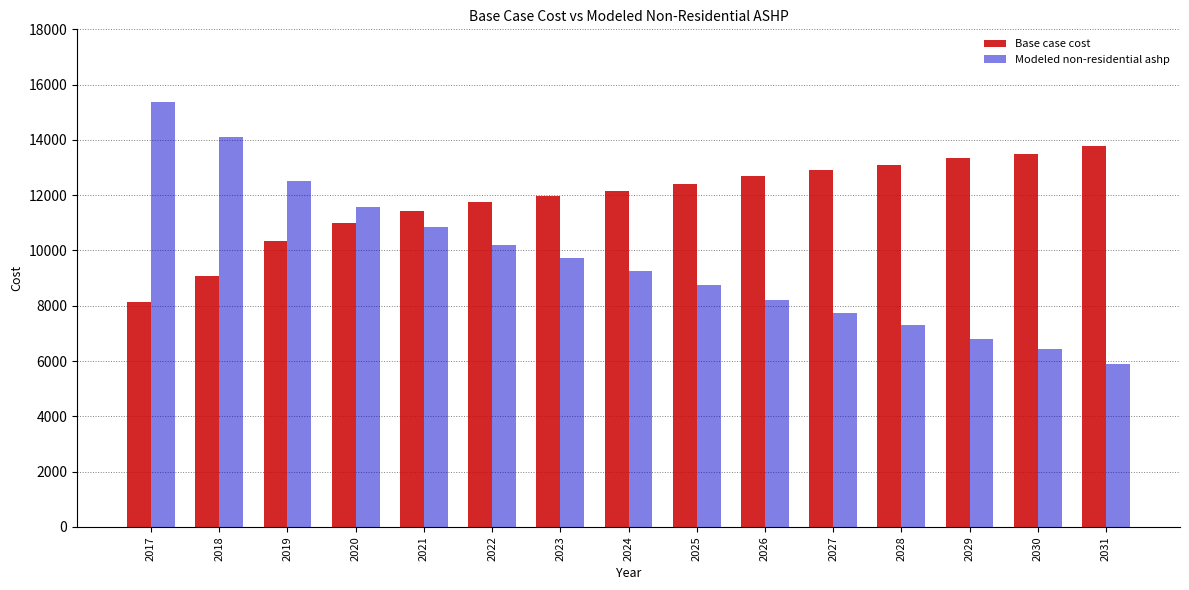

Which label corresponds to the smallest value in the chart?

2031